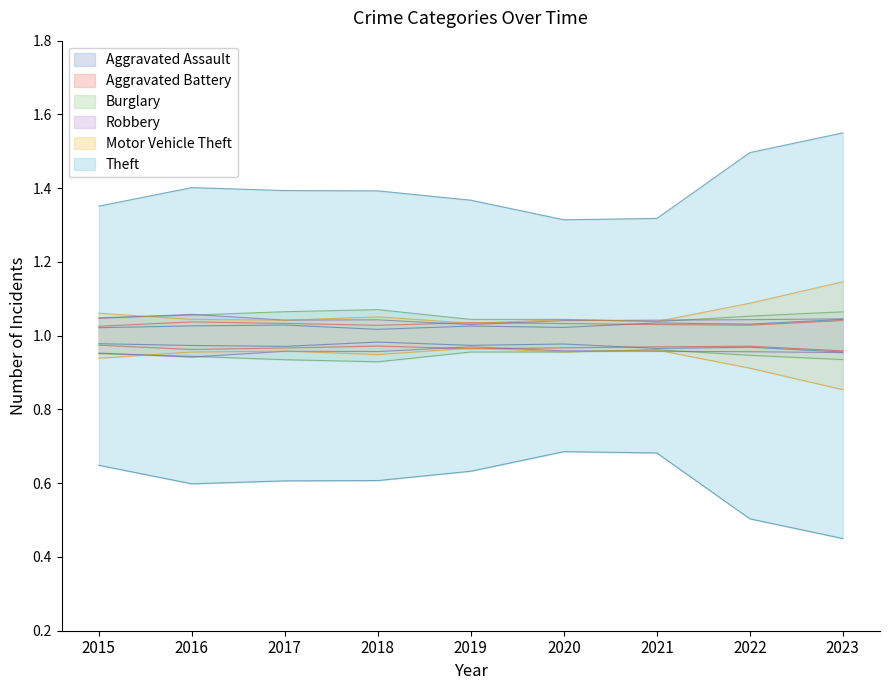

Does the chart display data point markers on the line(s)?

No